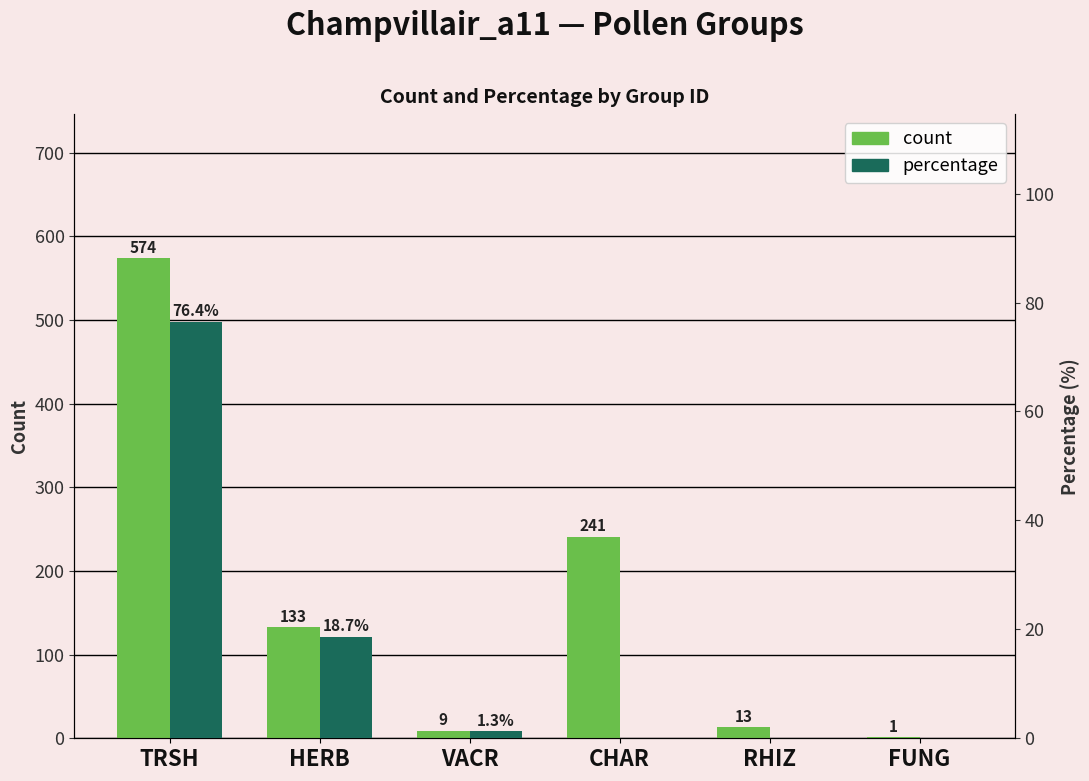

What is the sum of all count values?

971.0